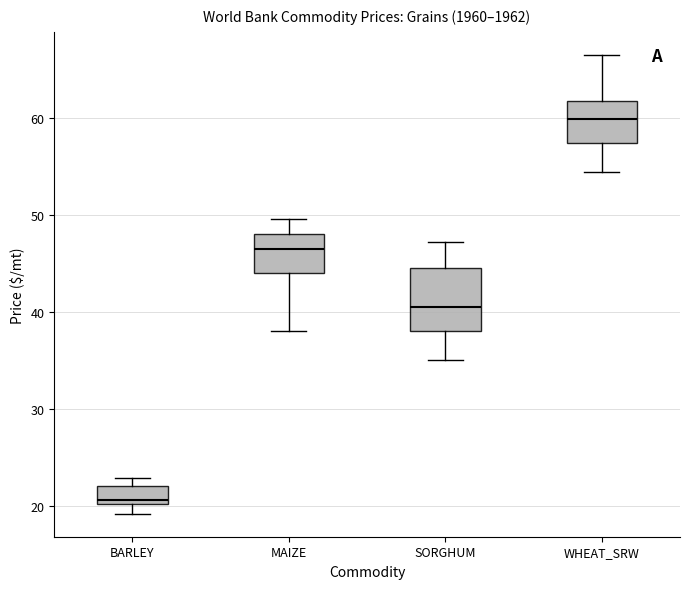

Which box is the tallest, from its lower edge to its upper edge?

SORGHUM